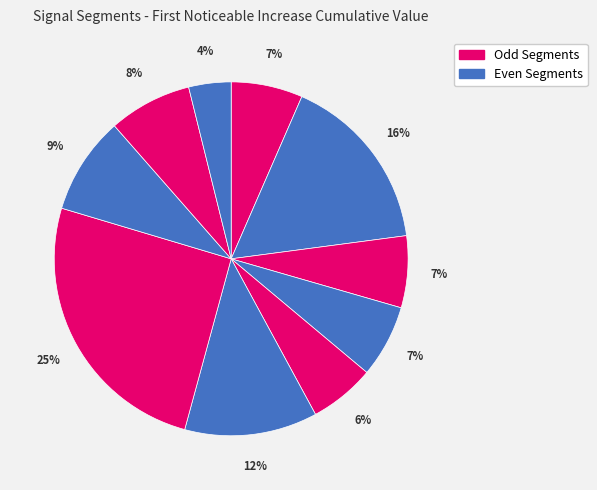

Rank the categories by value from highest to lowest.

signal segment 7, signal segment 2, signal segment 6, signal segment 8, signal segment 9, signal segment 4, signal segment 3, signal segment 1, signal segment 5, signal segment 10